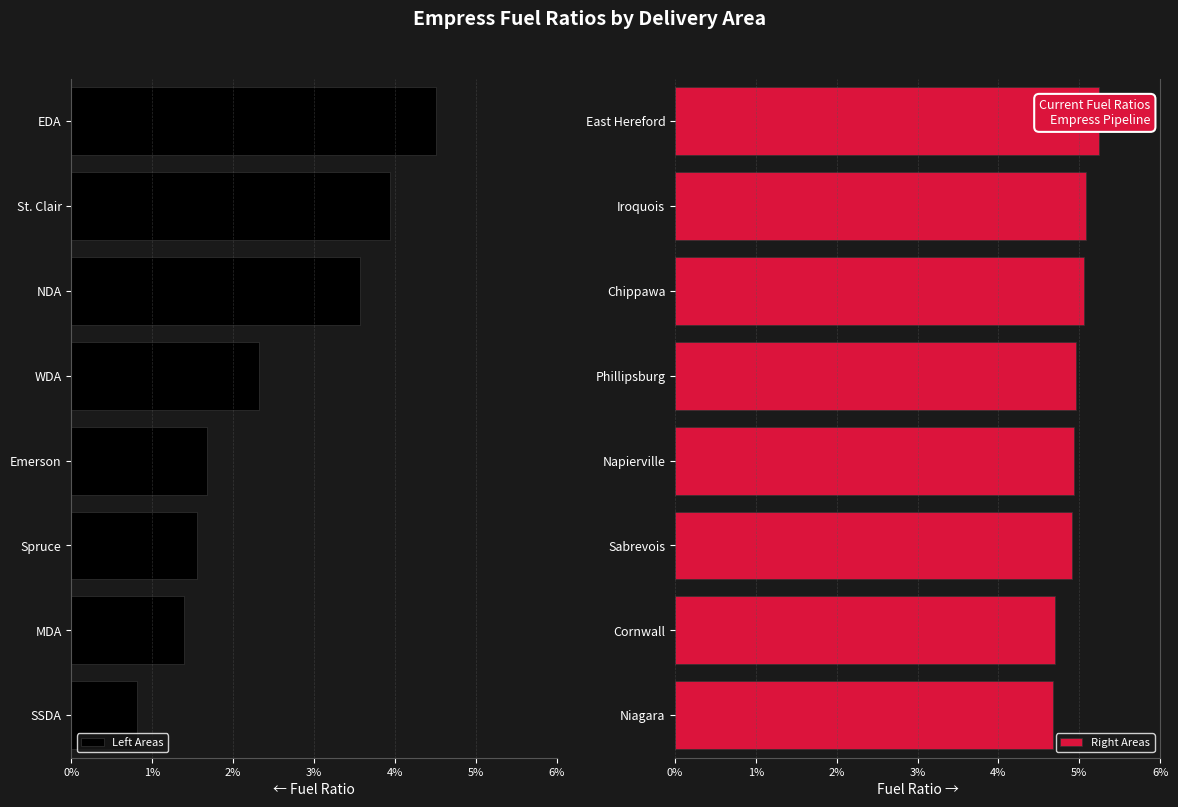

At 6%, list the series in order from smallest to largest.

Left Areas, Right Areas